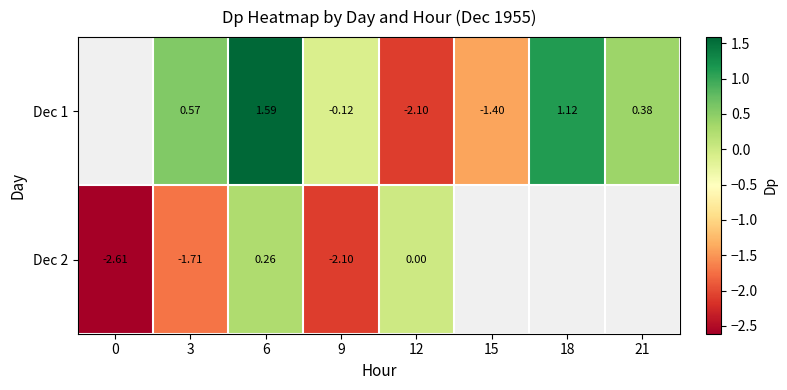

The Dec 2 series shows -2.1 at 9. True or false?

True